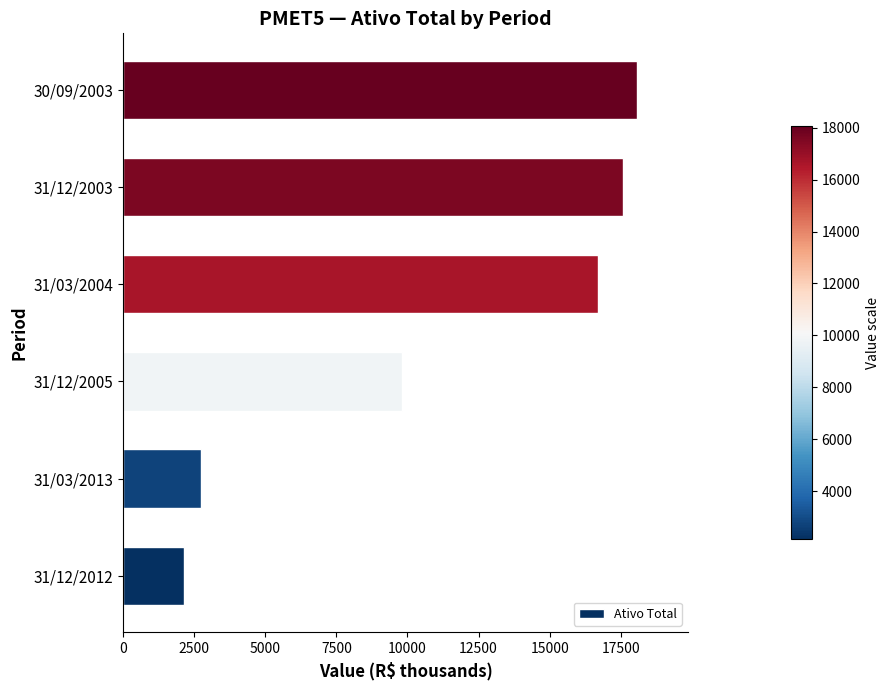

Which category has the highest value across all series?

30/09/2003